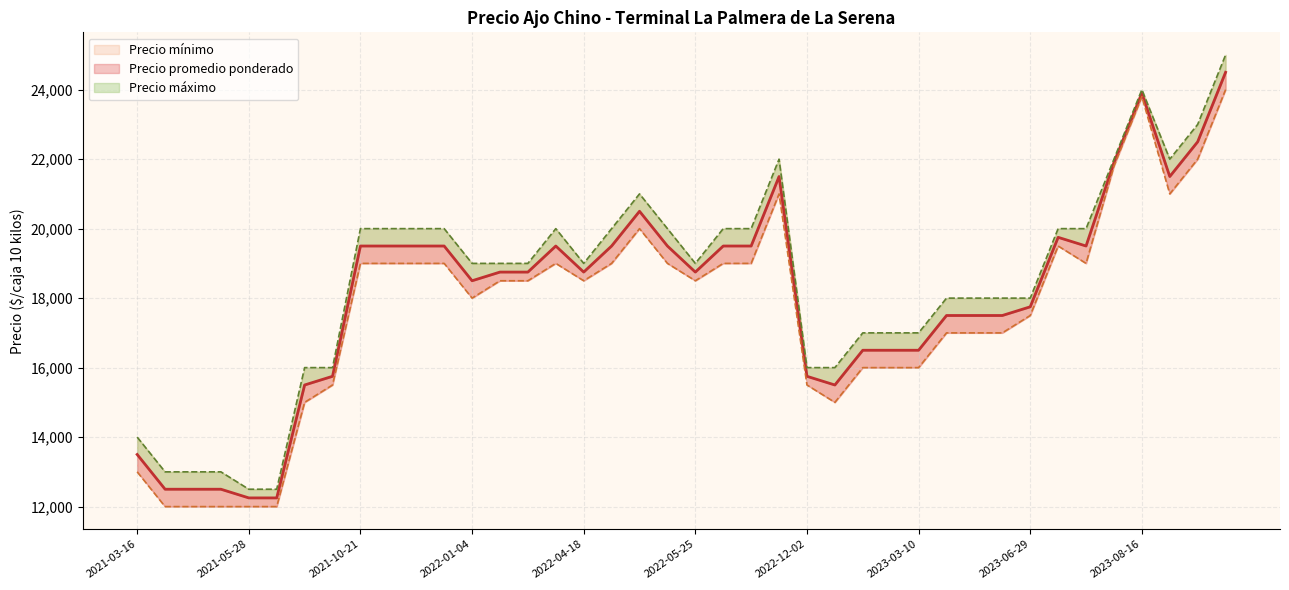

How many data points in Precio minimo are above 18500?

18